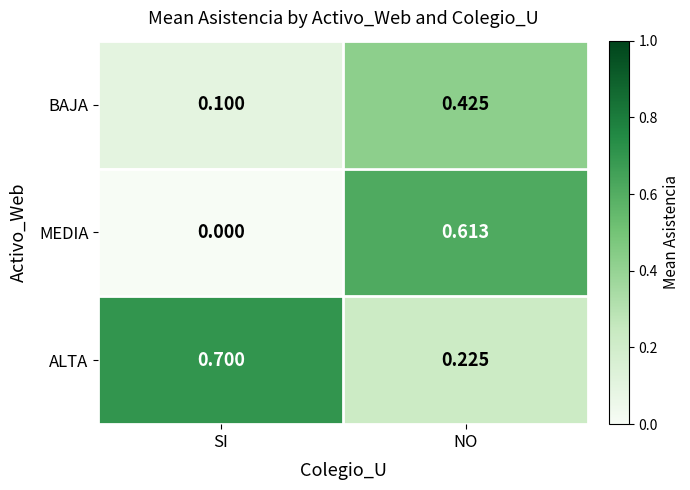

At which category does the chart reach its peak across all series?

SI